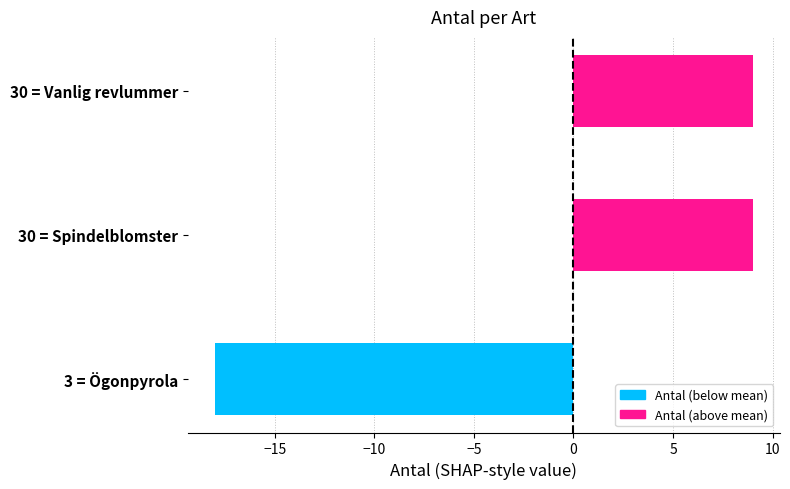

Count the values in the range -18 to 9.

3